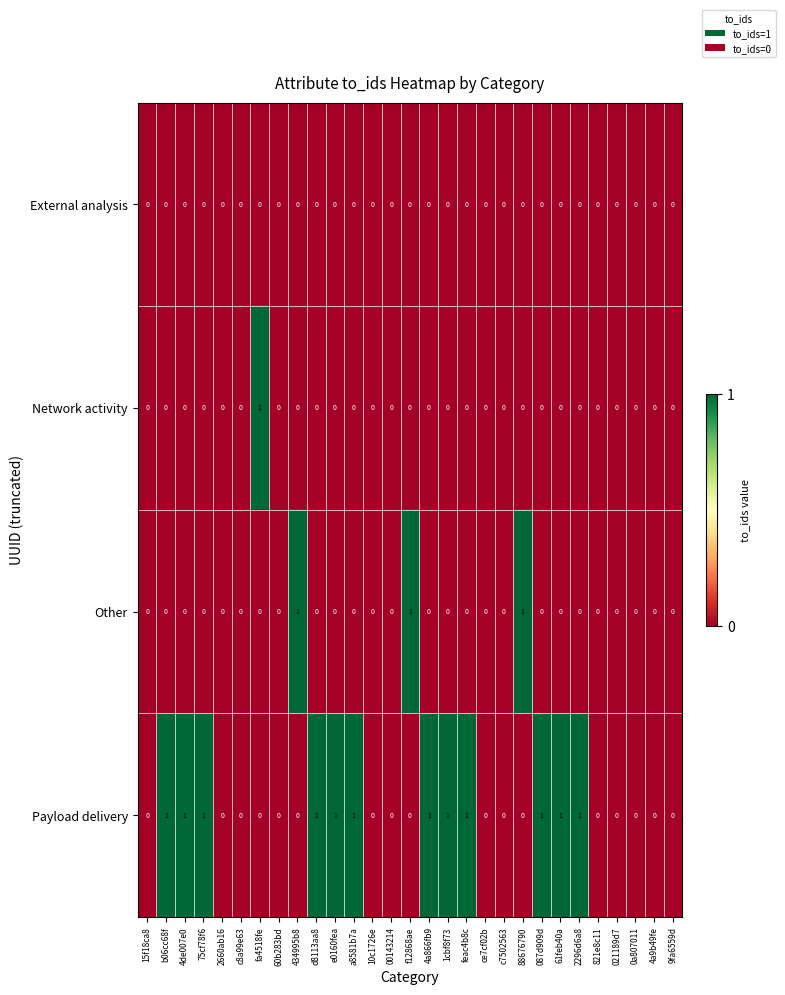

Is it true that Other equals 2 at 88676790?

False